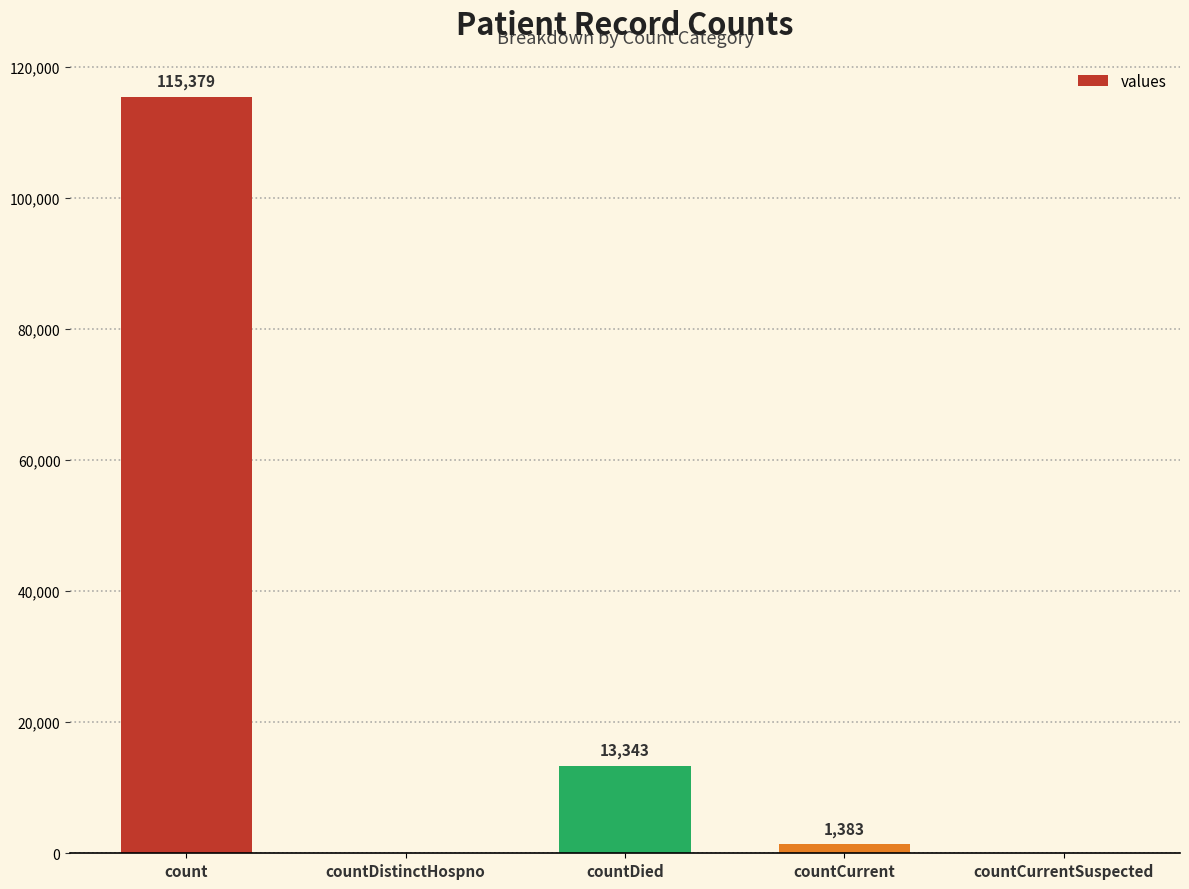

Between countDied and countCurrent, which is larger?

countDied